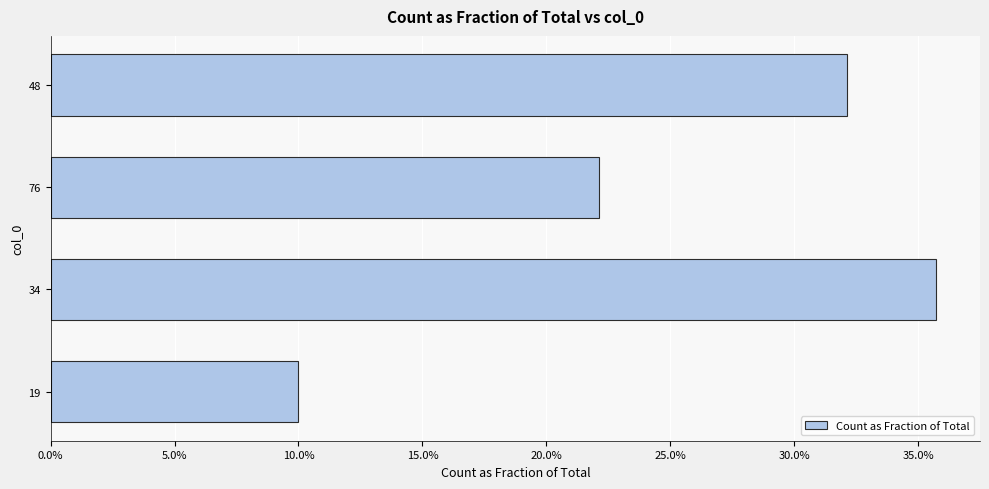

Are the bars grouped side by side (vs. stacked)?

No